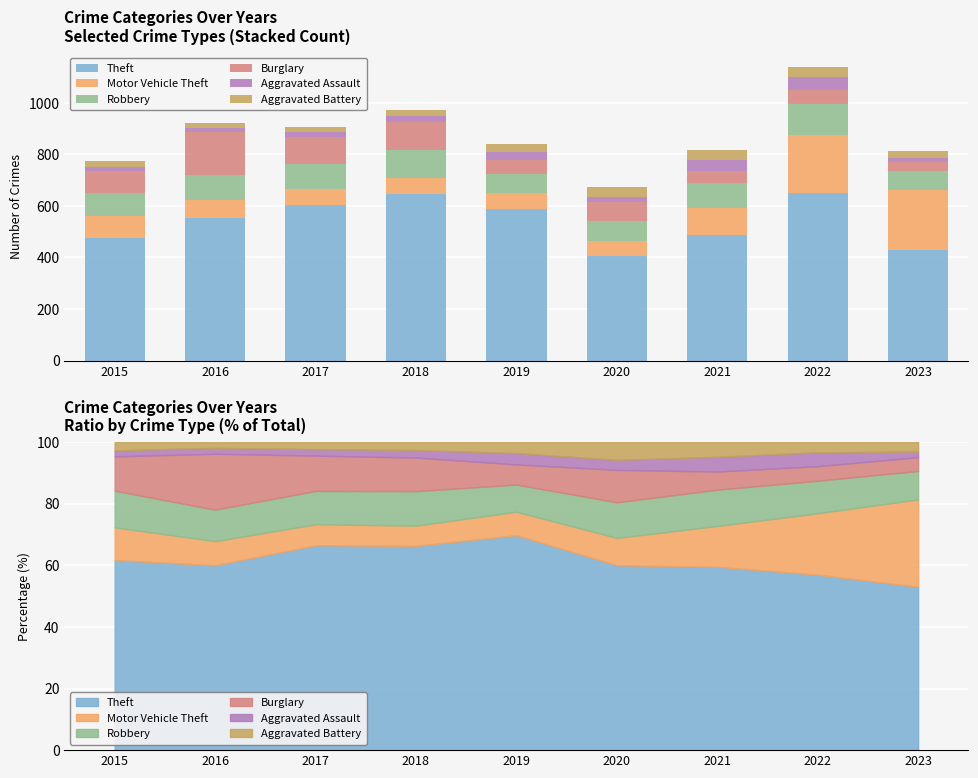

The Aggravated Assault series shows 16 at 2018. True or false?

False